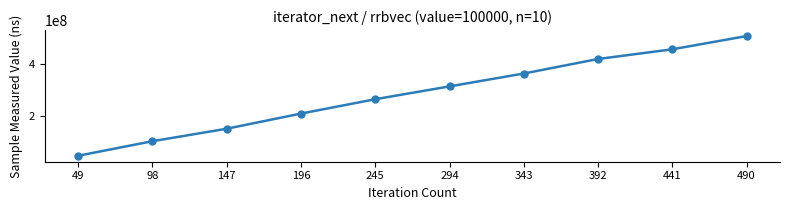

What is the minimum value shown in the chart?

47576262